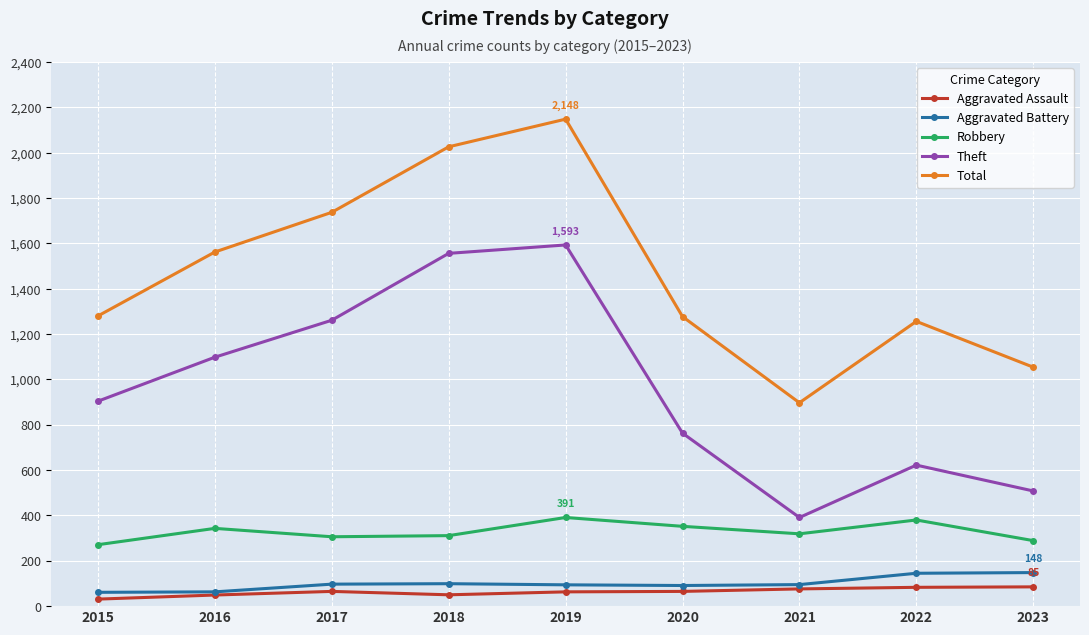

What is the value of the Robbery point at the 5th from the left?

391